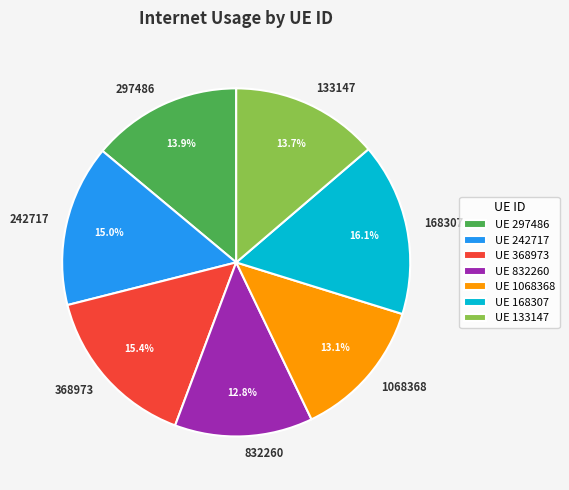

Is there any slice that represents more than half of the pie?

No